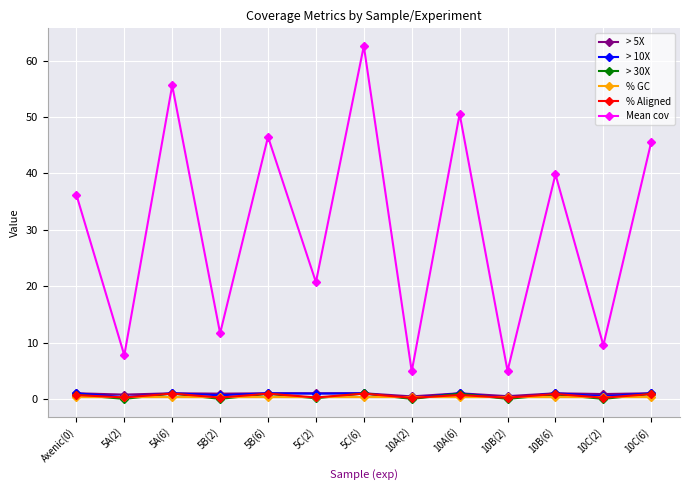

What is the total value across all series at 5A(2)?

9.4